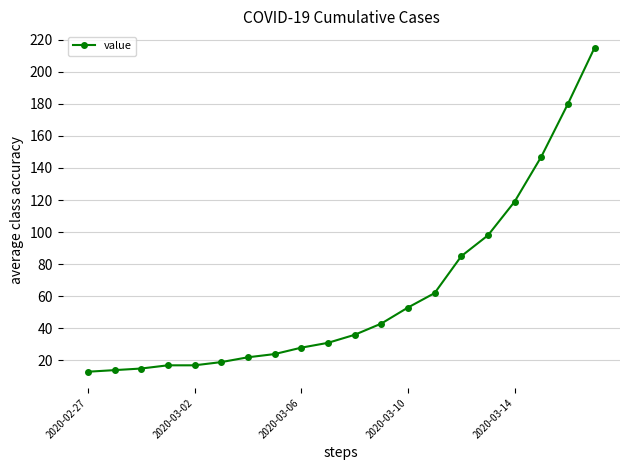

What is the difference between the maximum and minimum values?

202